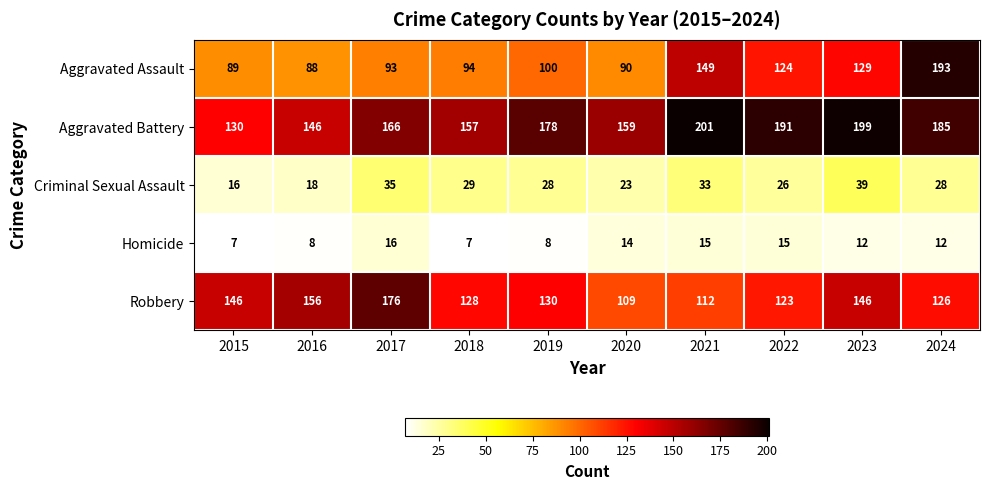

Which label corresponds to the largest value in the chart?

2021